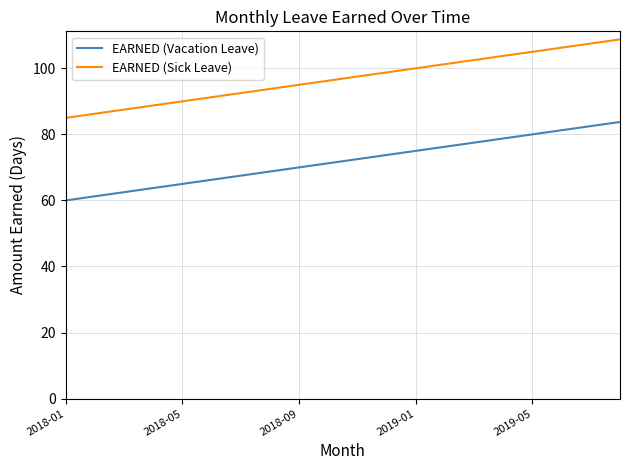

What is the average value of the EARNED (Vacation Leave) series?

71.9